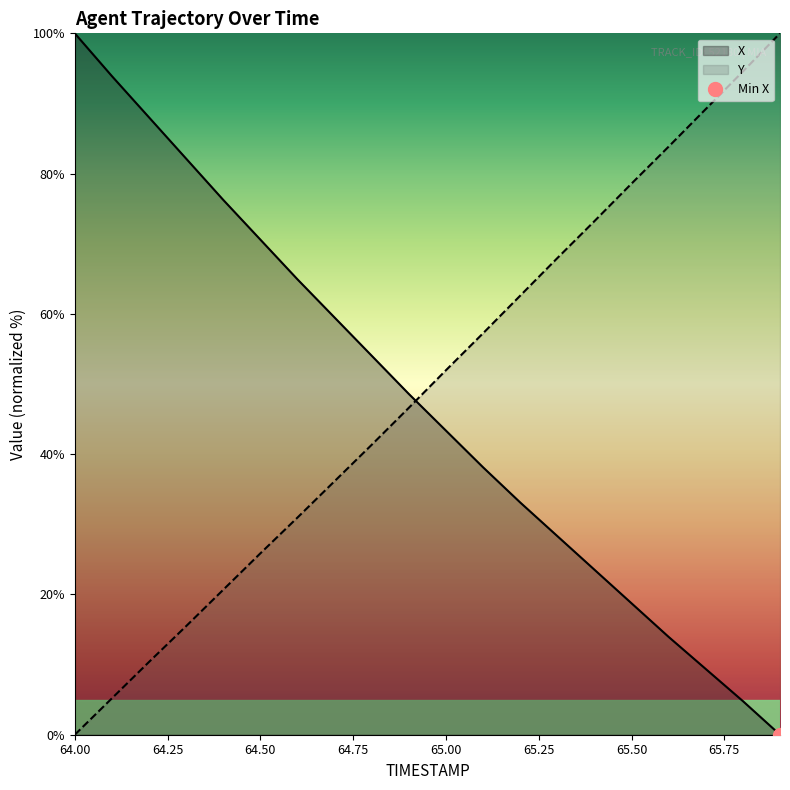

Is it true that Y equals 62.6 at 65.2?

True